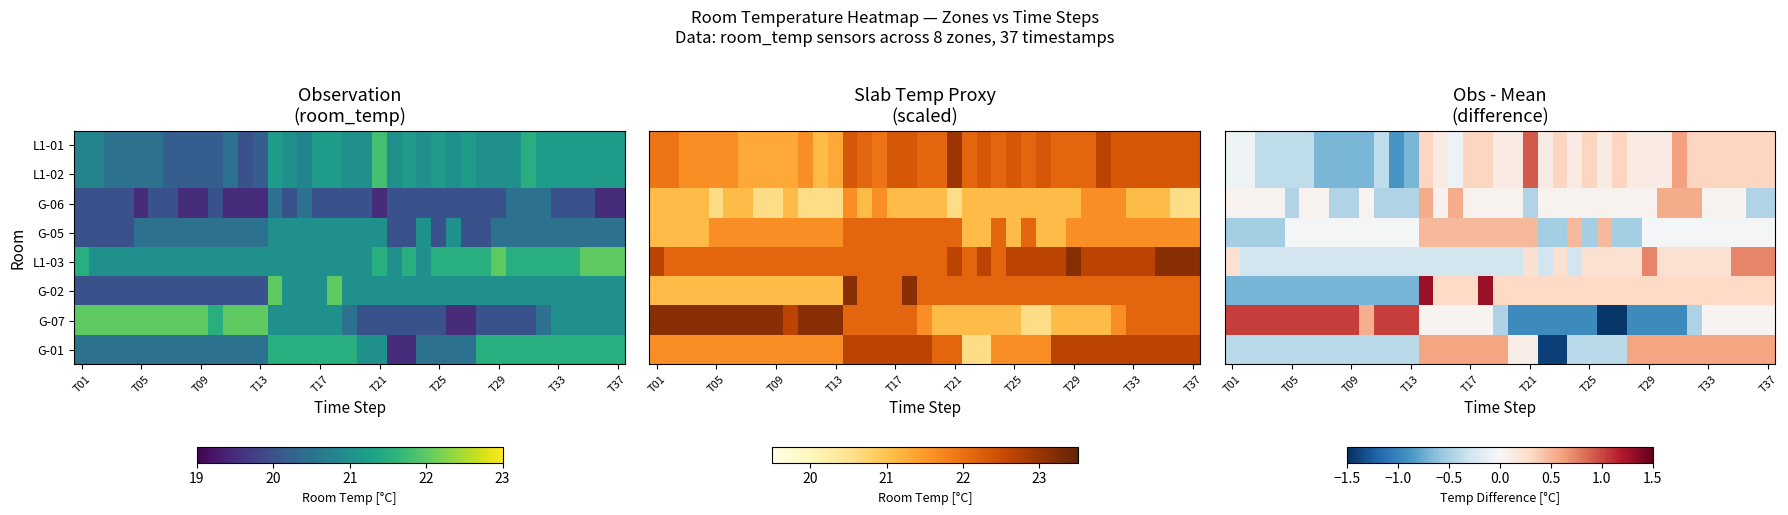

What is the lowest value of the L1-02 series?

-0.9